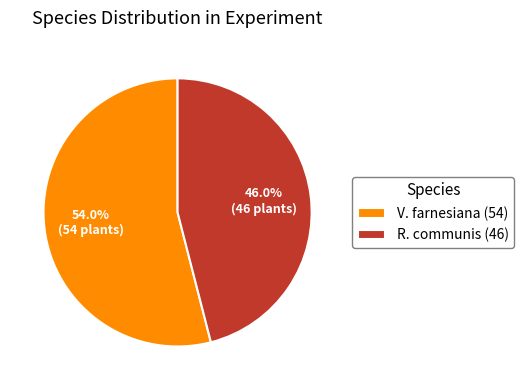

Which has a higher value, R. communis or V. farnesiana?

V. farnesiana